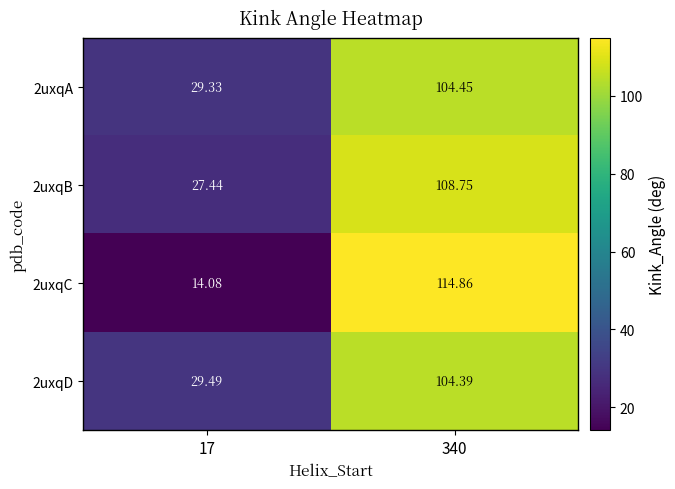

Is the value of 2uxqA at 17 greater than the value of 2uxqC at 17?

Yes